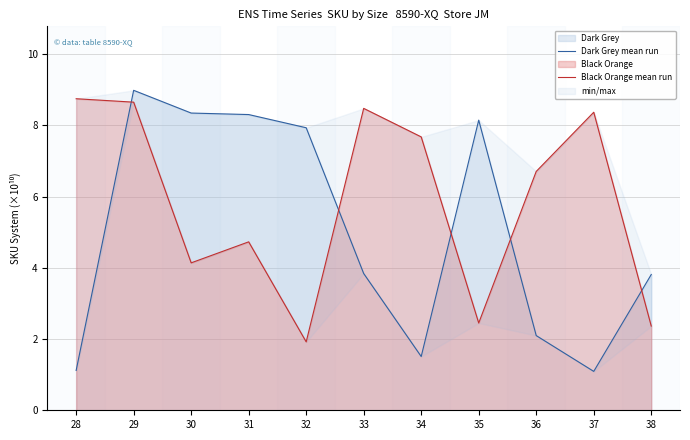

What is the difference between the maximum and minimum values in the Dark Grey mean run series?

7.9